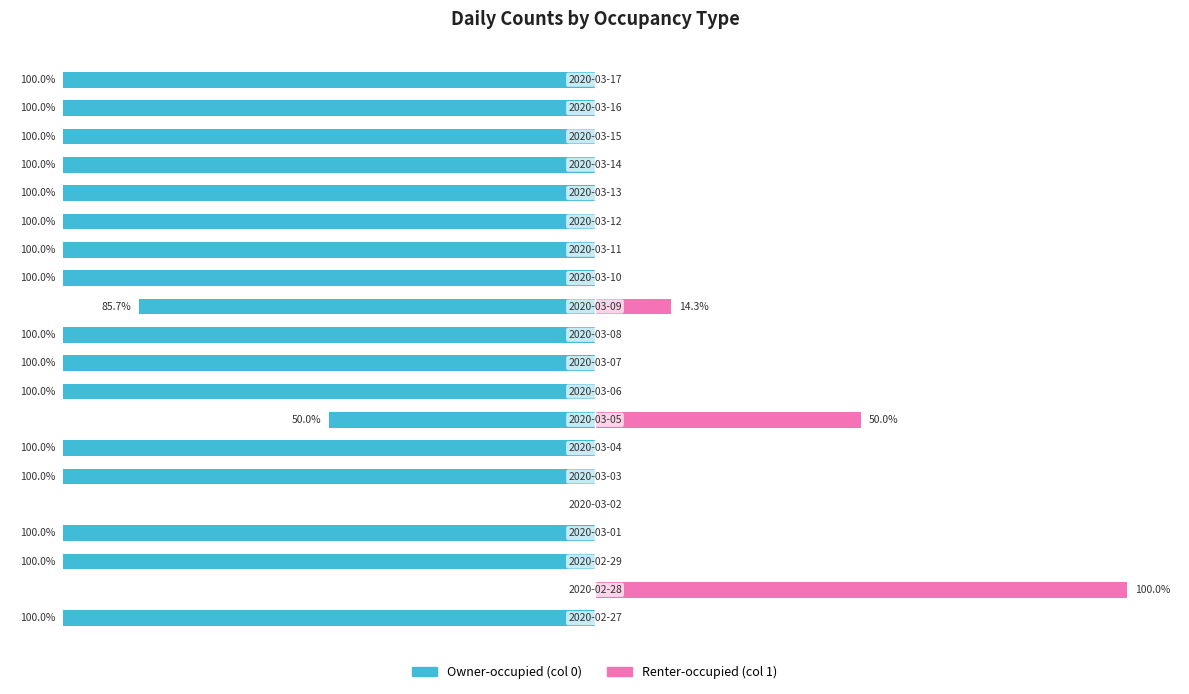

How many data points does each series have?

20